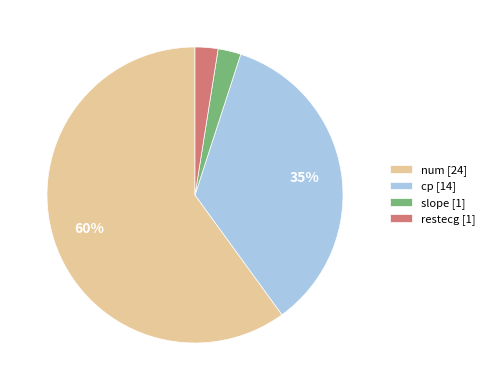

Between cp [14] and restecg [1], which is larger?

cp [14]